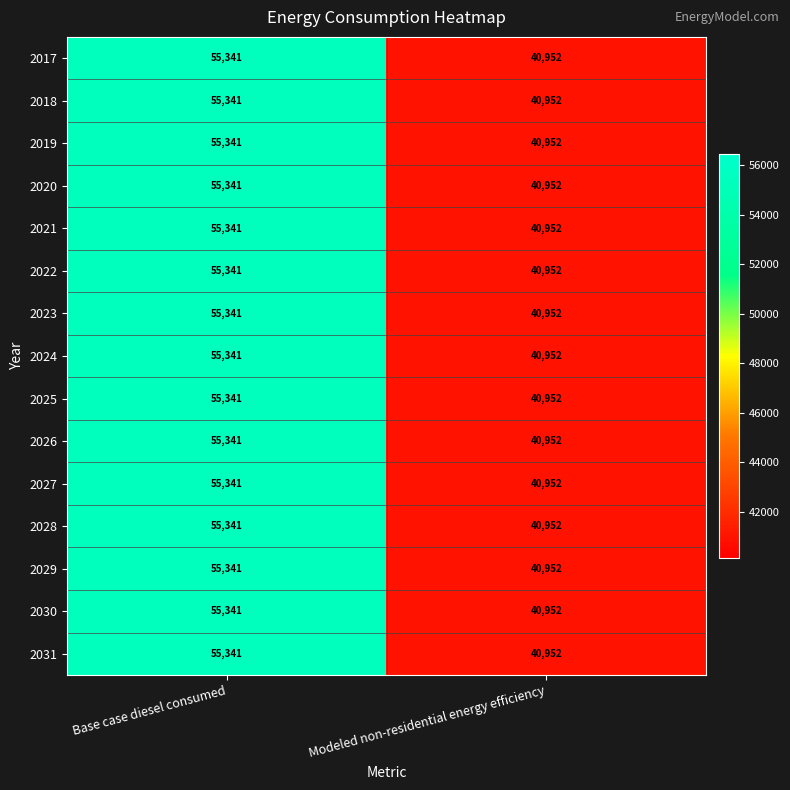

Reading left to right, transcribe all the data shown in this chart.

2017: Base case diesel consumed=55341	Modeled non-residential energy efficiency=40952
2018: Base case diesel consumed=55341	Modeled non-residential energy efficiency=40952
2019: Base case diesel consumed=55341	Modeled non-residential energy efficiency=40952
2020: Base case diesel consumed=55341	Modeled non-residential energy efficiency=40952
2021: Base case diesel consumed=55341	Modeled non-residential energy efficiency=40952
2022: Base case diesel consumed=55341	Modeled non-residential energy efficiency=40952
2023: Base case diesel consumed=55341	Modeled non-residential energy efficiency=40952
2024: Base case diesel consumed=55341	Modeled non-residential energy efficiency=40952
2025: Base case diesel consumed=55341	Modeled non-residential energy efficiency=40952
2026: Base case diesel consumed=55341	Modeled non-residential energy efficiency=40952
2027: Base case diesel consumed=55341	Modeled non-residential energy efficiency=40952
2028: Base case diesel consumed=55341	Modeled non-residential energy efficiency=40952
2029: Base case diesel consumed=55341	Modeled non-residential energy efficiency=40952
2030: Base case diesel consumed=55341	Modeled non-residential energy efficiency=40952
2031: Base case diesel consumed=55341	Modeled non-residential energy efficiency=40952